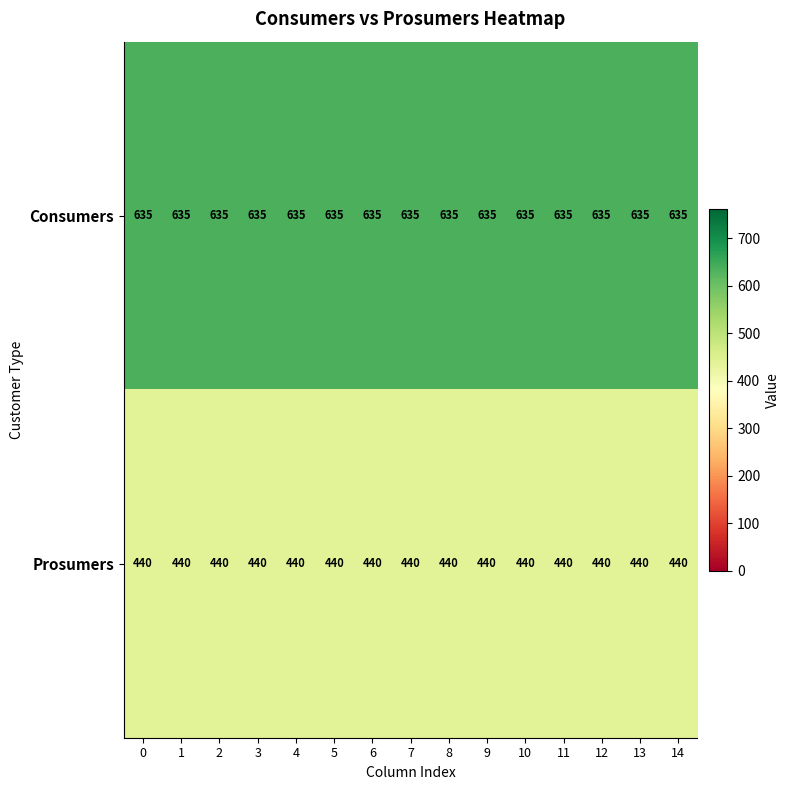

What is the difference between the highest and lowest values at 4?

195